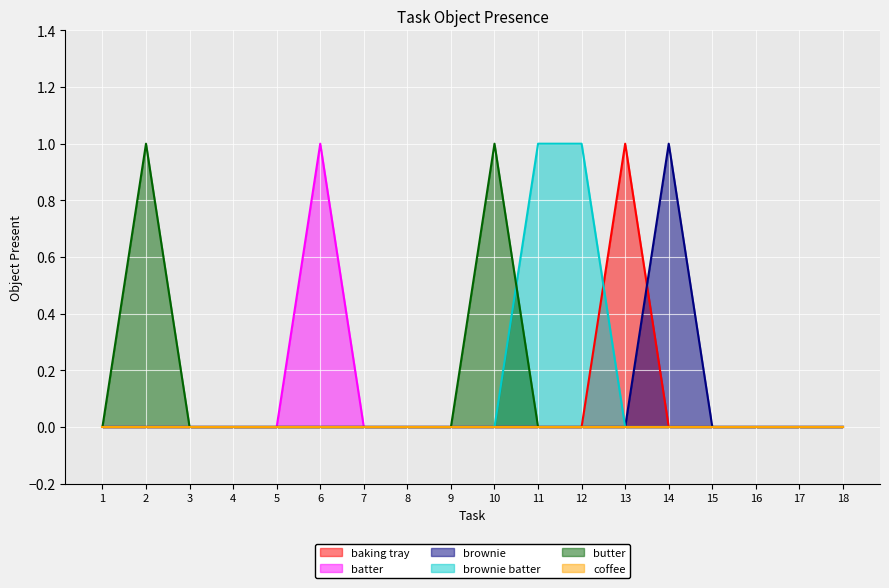

True or false: butter and brownie cross at least once.

False